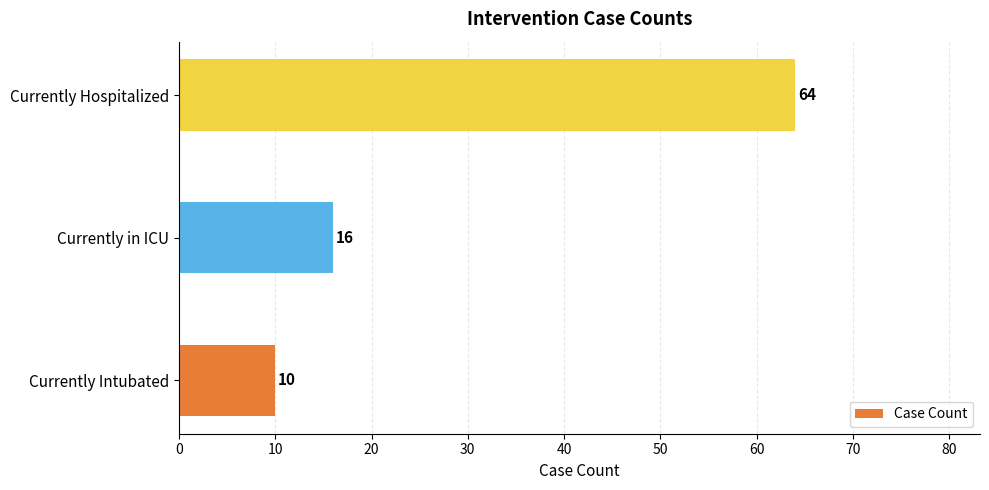

Between Currently Hospitalized and Currently Intubated, which is larger?

Currently Hospitalized